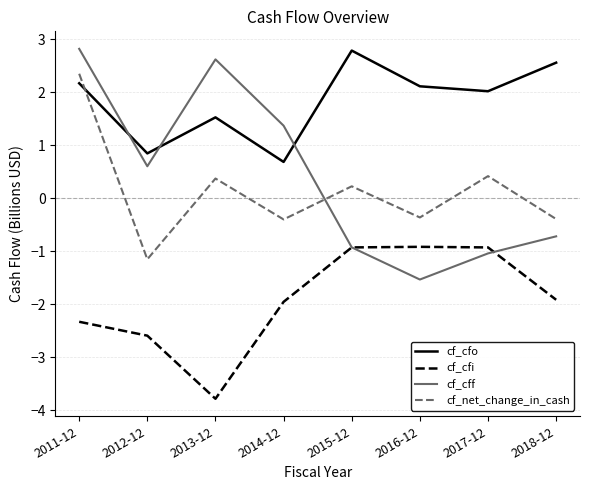

True or false: cf_cff has more than 0 points higher than both neighbors.

True